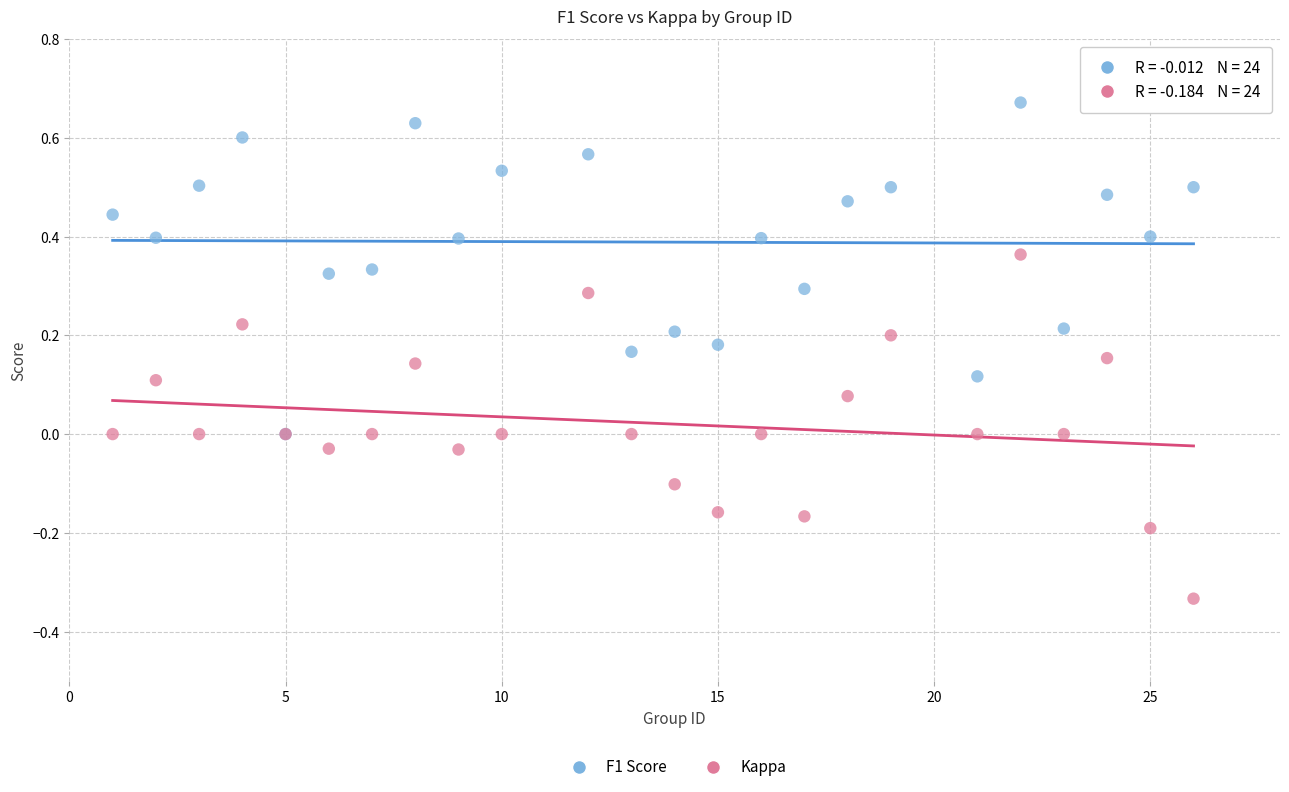

What are all the series names shown in the legend?

F1 Score, Kappa